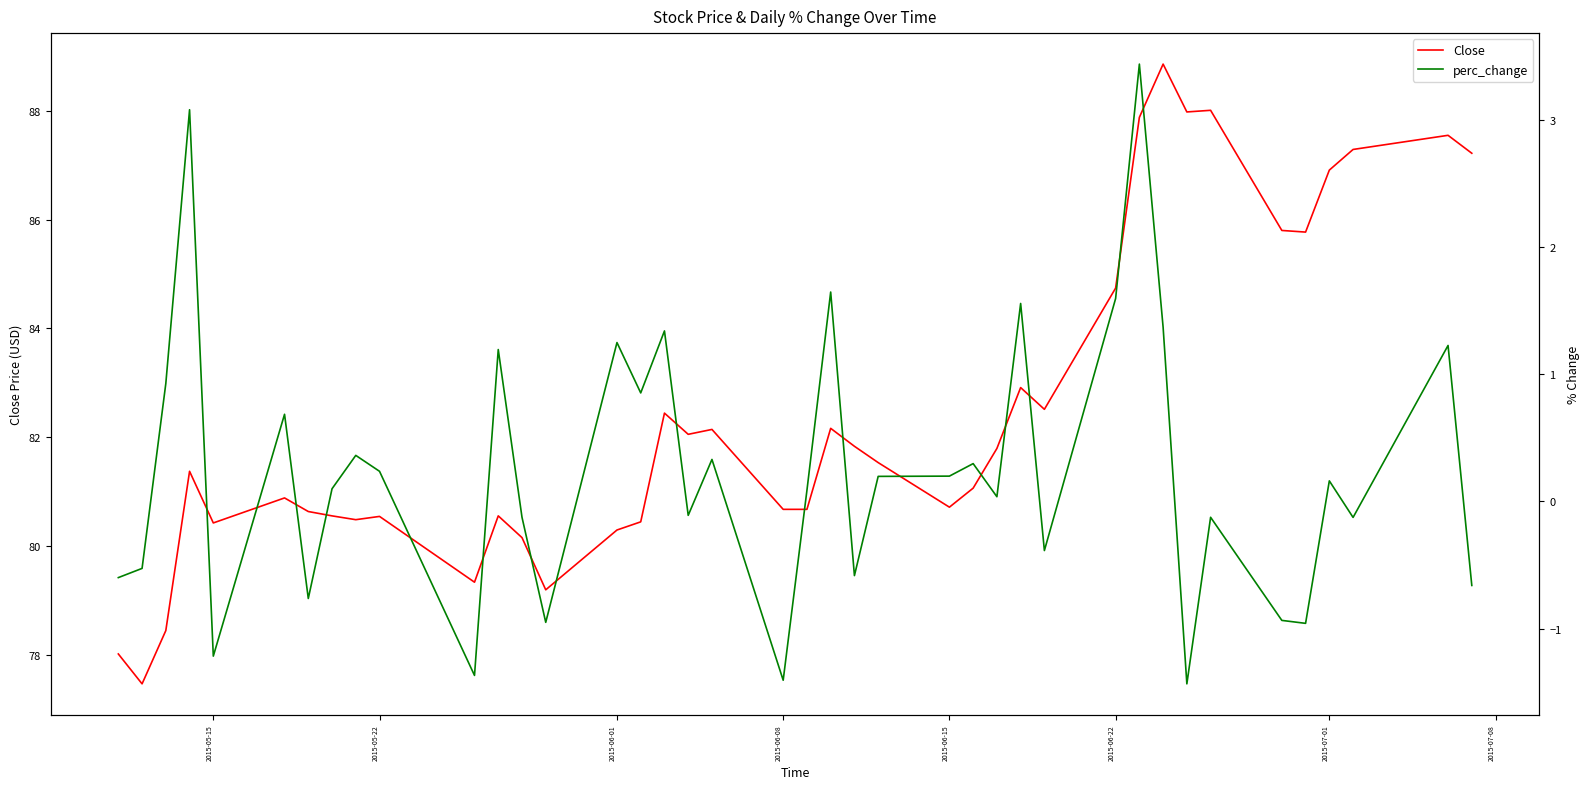

What is the value of the perc_change point at the 31st from the left?

3.4